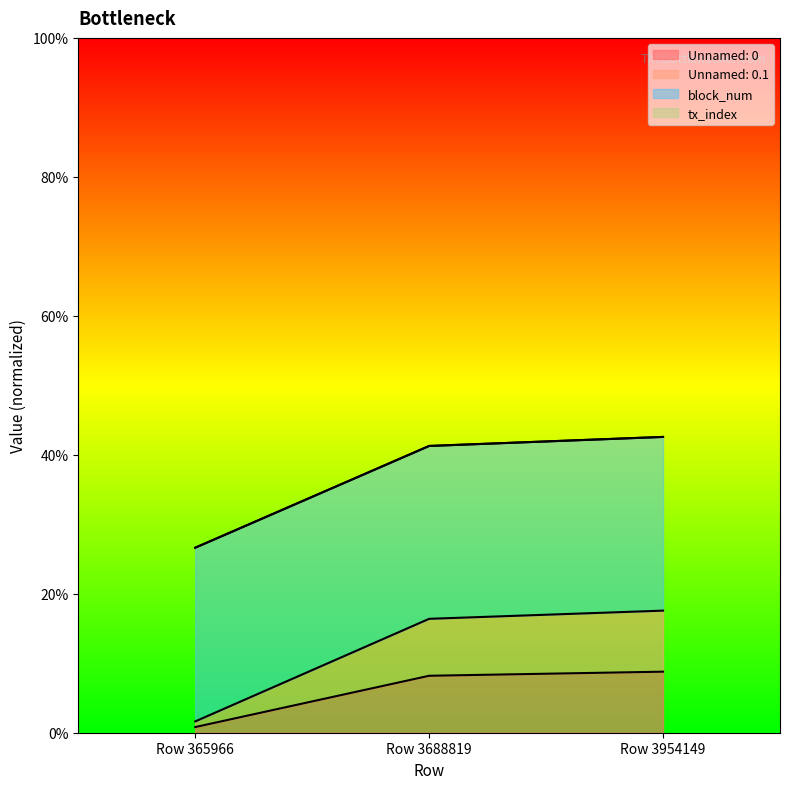

The Unnamed: 0.1 series shows 17.6 at Row 3954149. True or false?

True